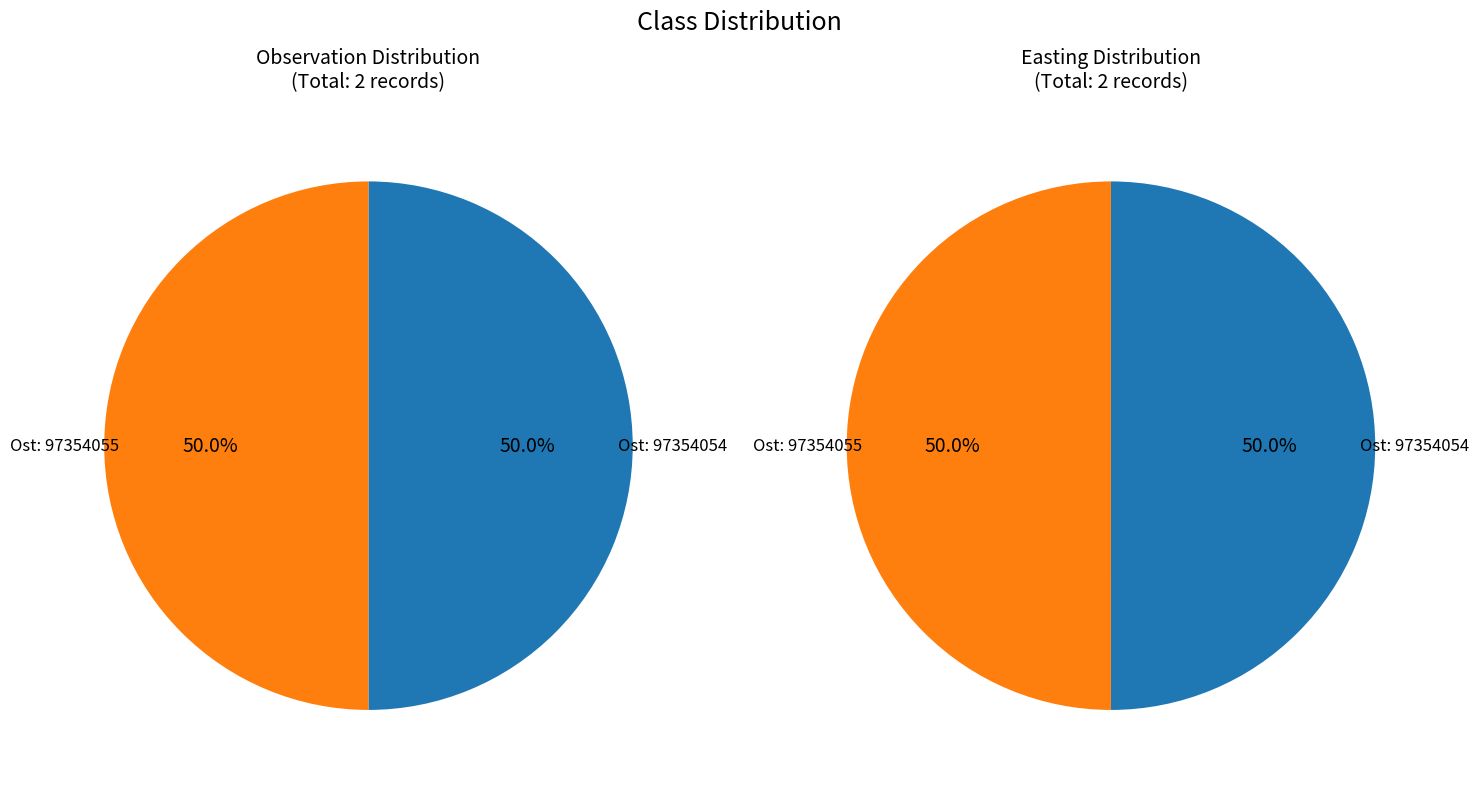

To the nearest percent, what portion does 97354054 represent?

50%